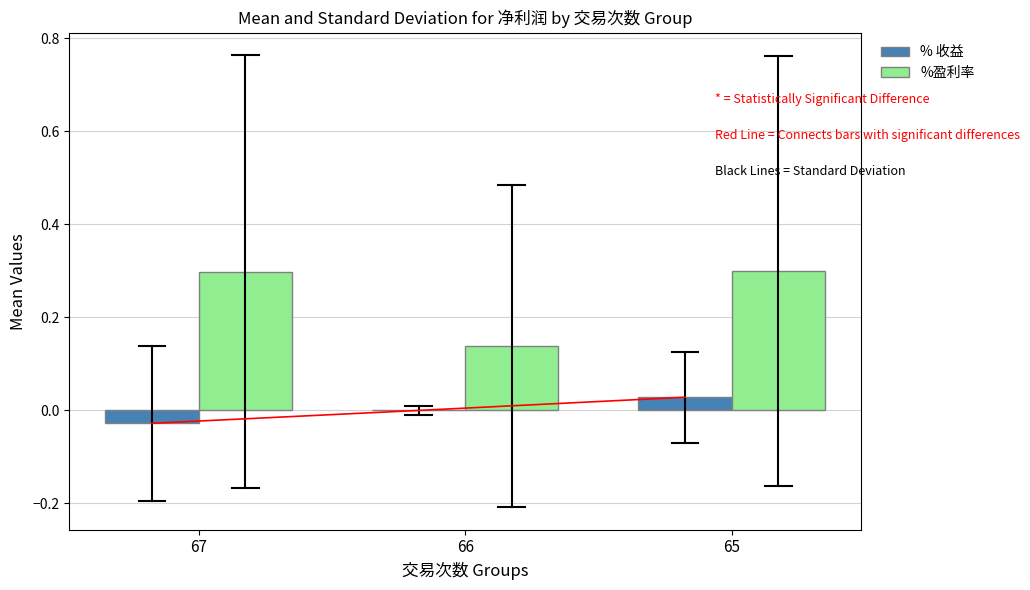

List the series in order of their peak value, lowest first.

% 收益, %盈利率